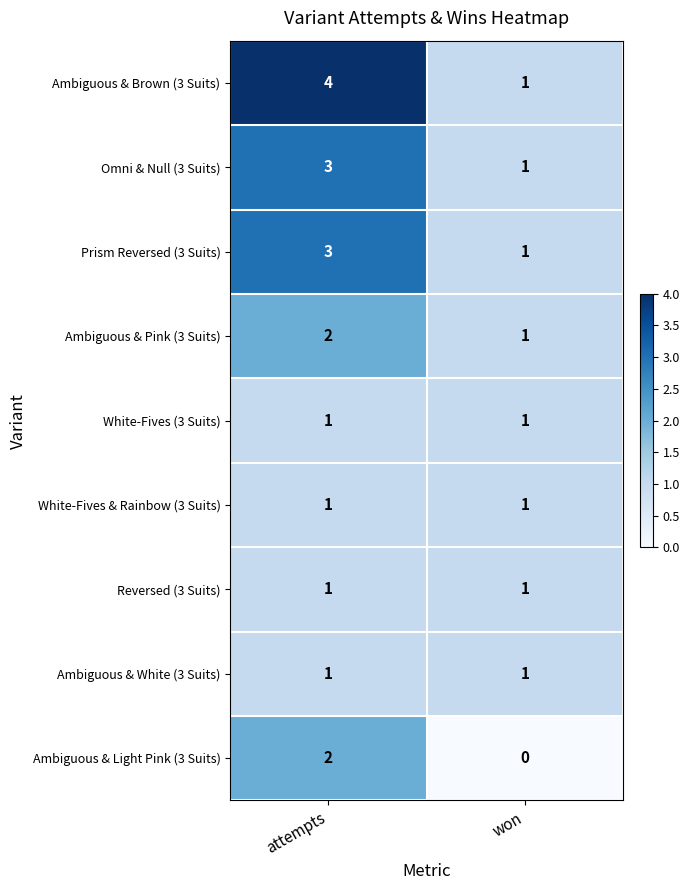

What is the maximum value shown in the chart?

4